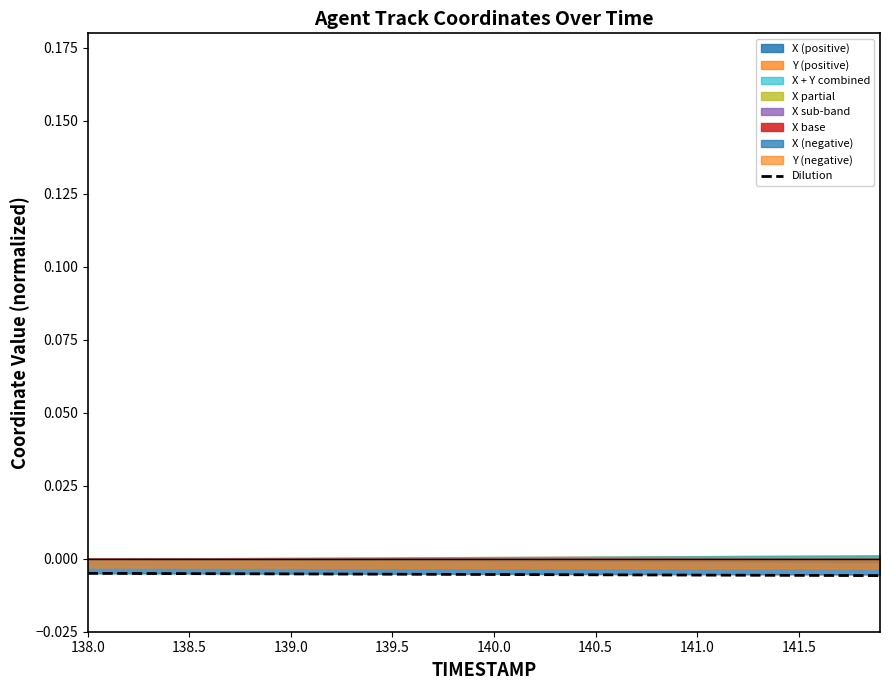

The value at 139.0 is -0.0. True or false?

True